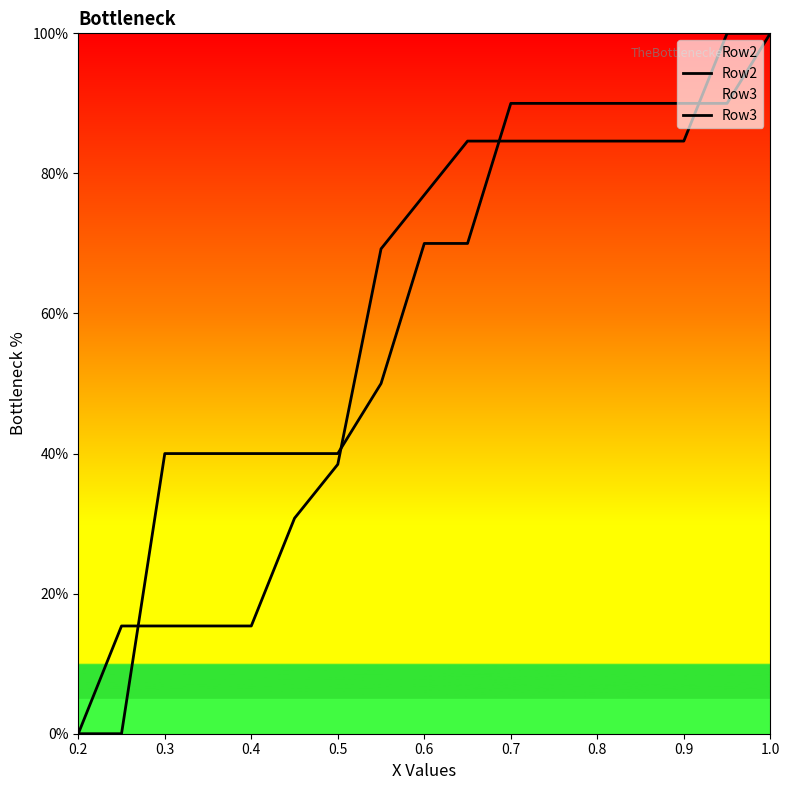

What is the maximum value for Row3?

100.0